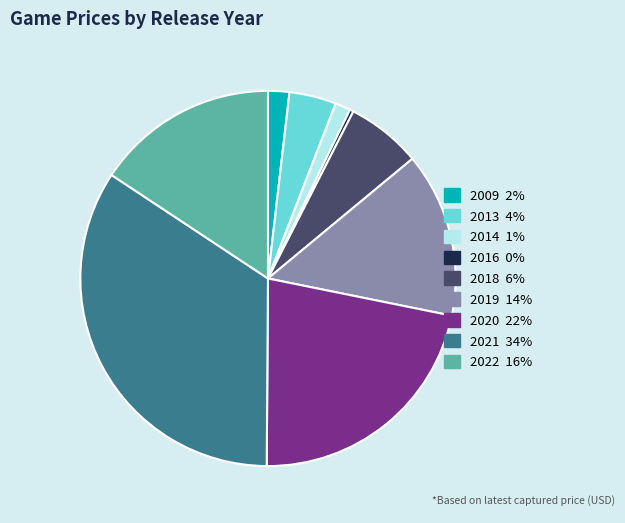

How many segments does this pie chart have?

9